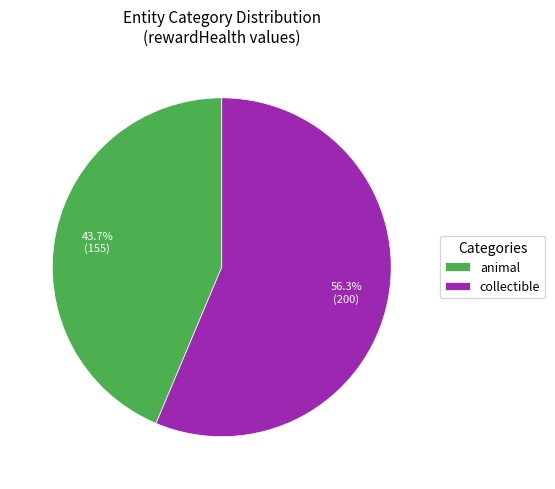

Which has a higher value, collectible or animal?

collectible